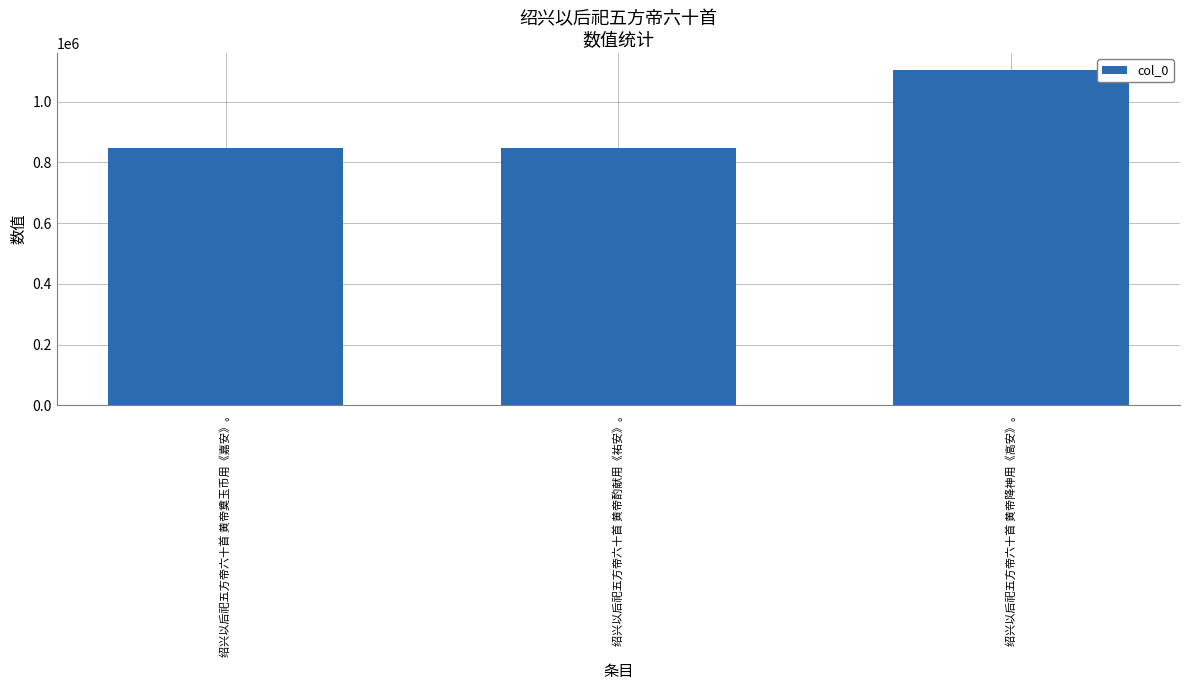

What is the label of the 2nd bar from the right?

绍兴以后祀五方帝六十首 黄帝酌献用《祐安》。